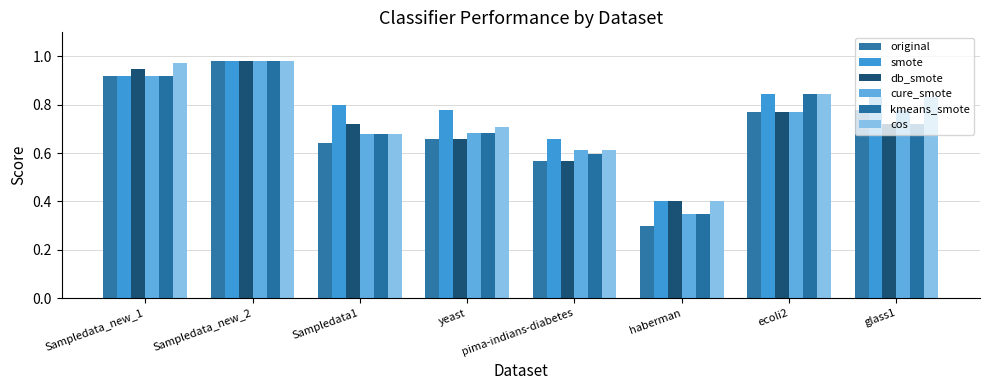

Rank the series by their maximum value, from lowest to highest.

original, smote, db_smote, cure_smote, kmeans_smote, cos